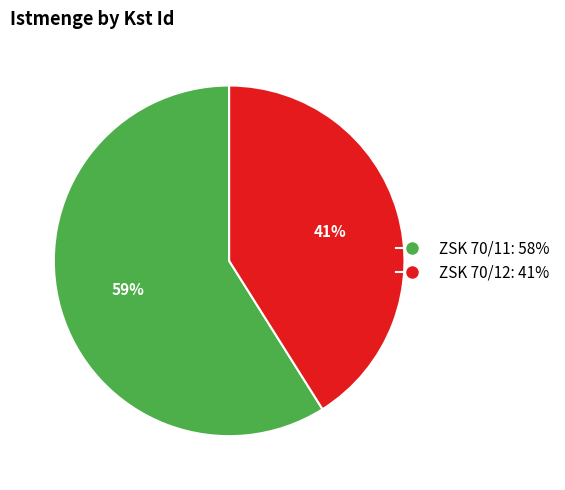

Which slice is the smallest?

ZSK 70/12